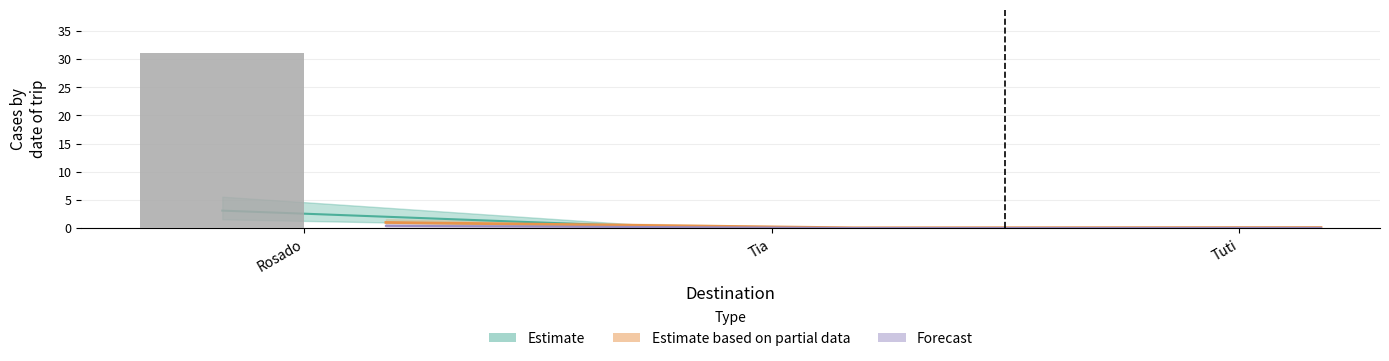

Reading left to right, transcribe all the data shown in this chart.

31	0	0